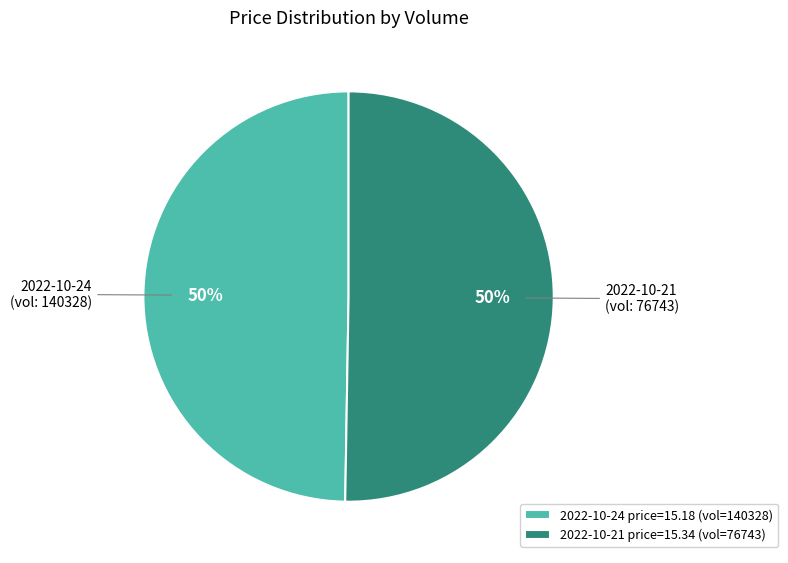

What percentage is the 2022-10-24 price=15.18 (vol=140328) slice, to the nearest percent?

50%